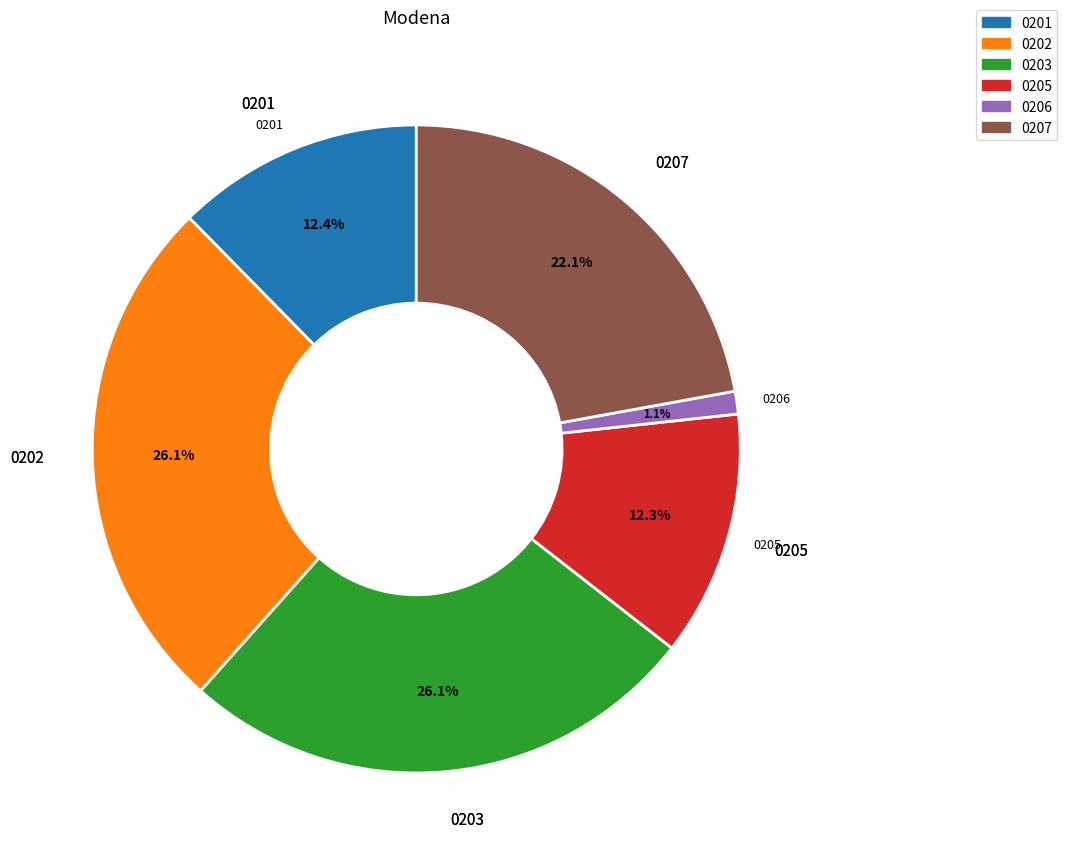

Does any single category account for the majority?

No